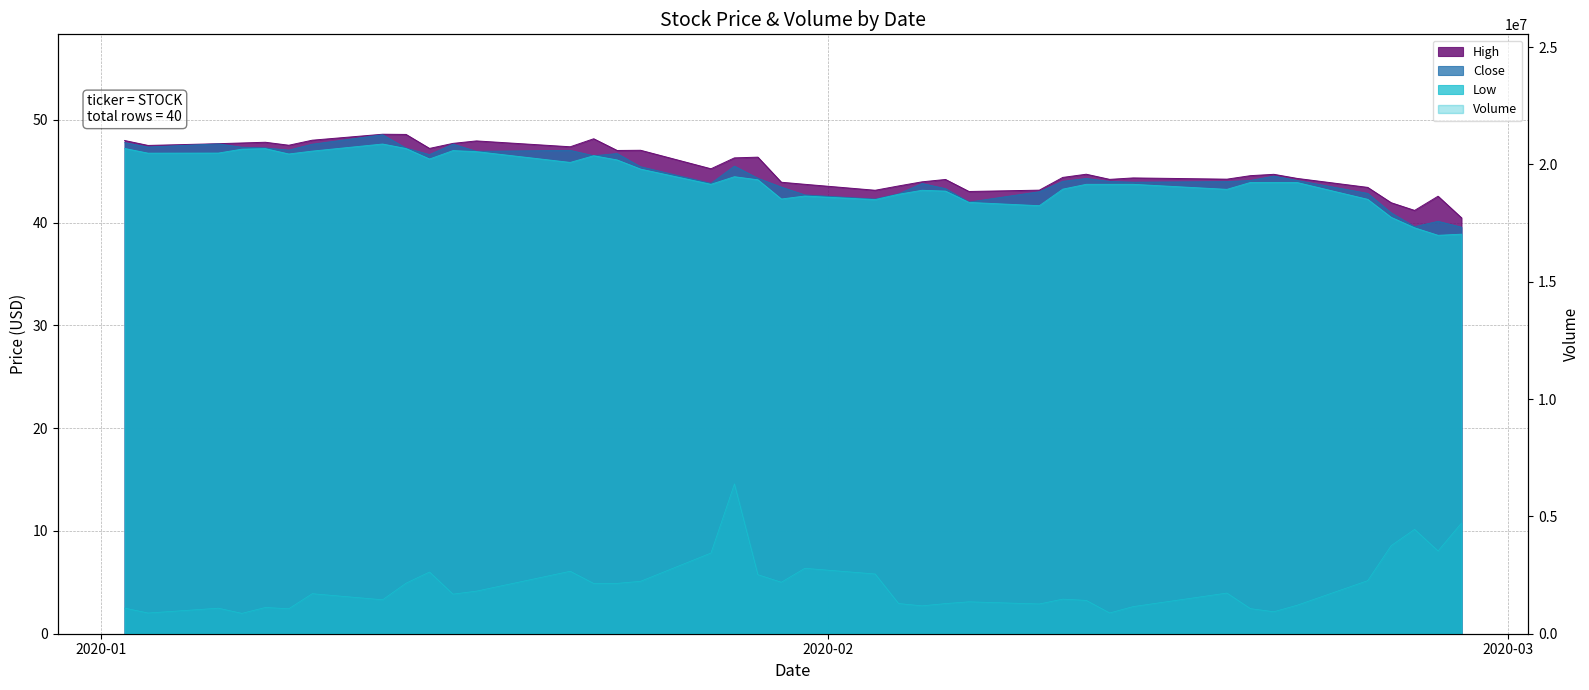

What are all the series names shown in the legend?

Volume, High, Close, Low